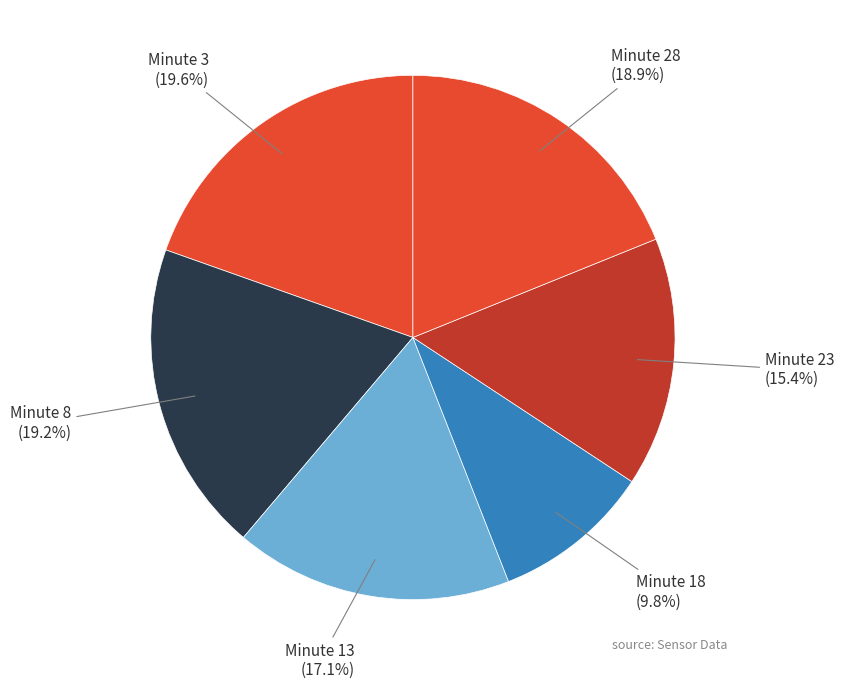

What is the smallest slice in the pie chart?

18